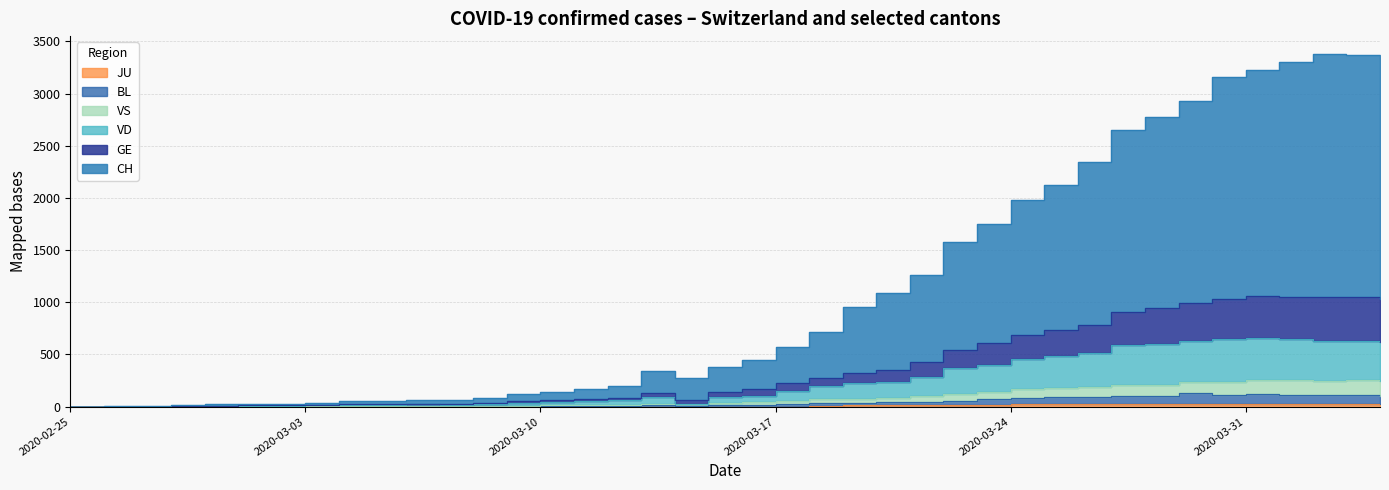

Which has a higher value, 2020-03-23 or 2020-03-17?

2020-03-23